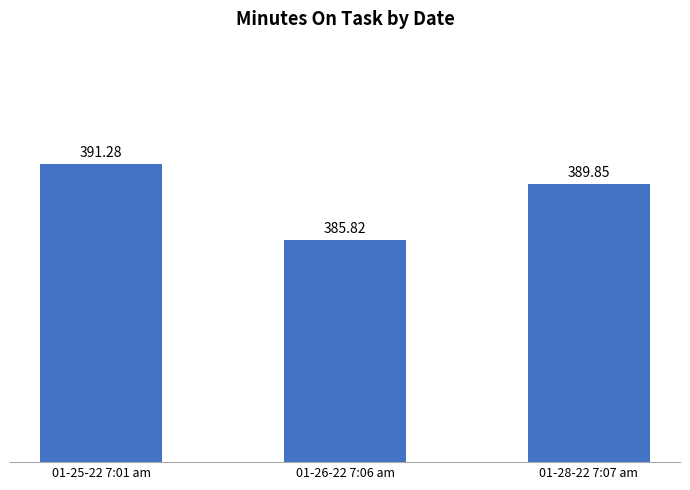

How many data points are above 389?

2